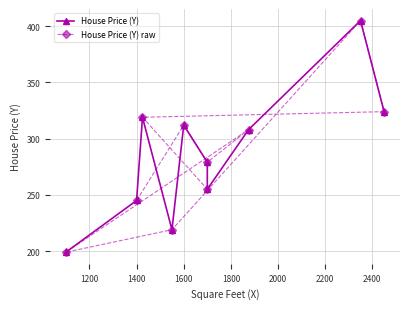

What is the greatest value displayed?

405